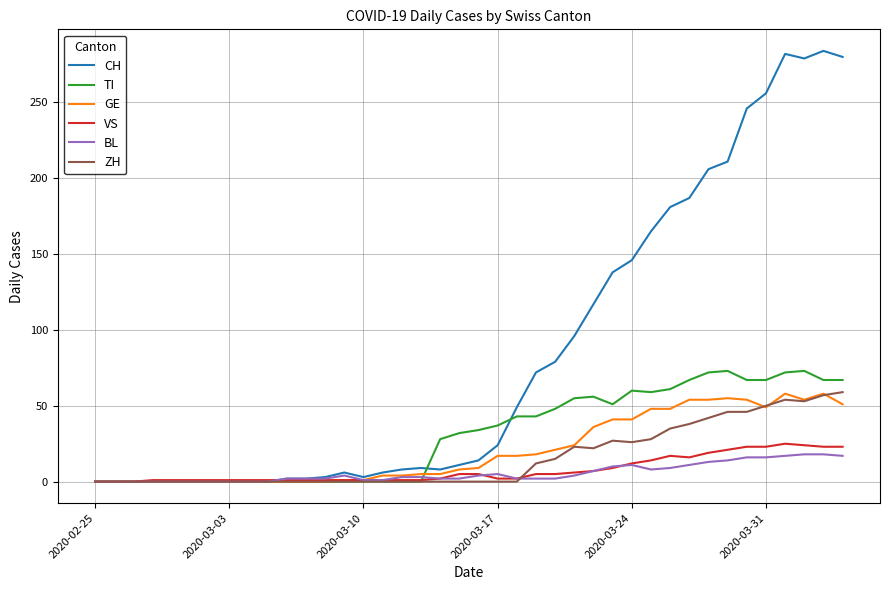

Which series has the widest spread of values?

CH